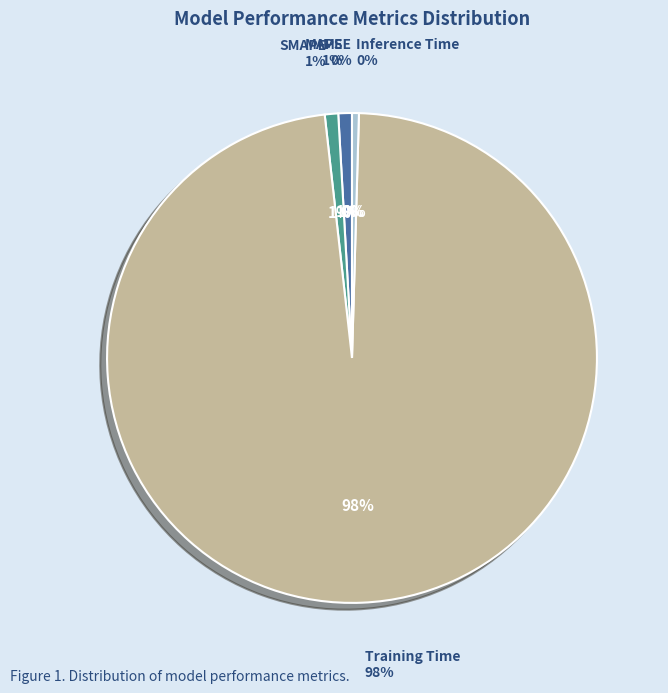

Do Training Time and MAPE together represent more than half of the pie?

Yes